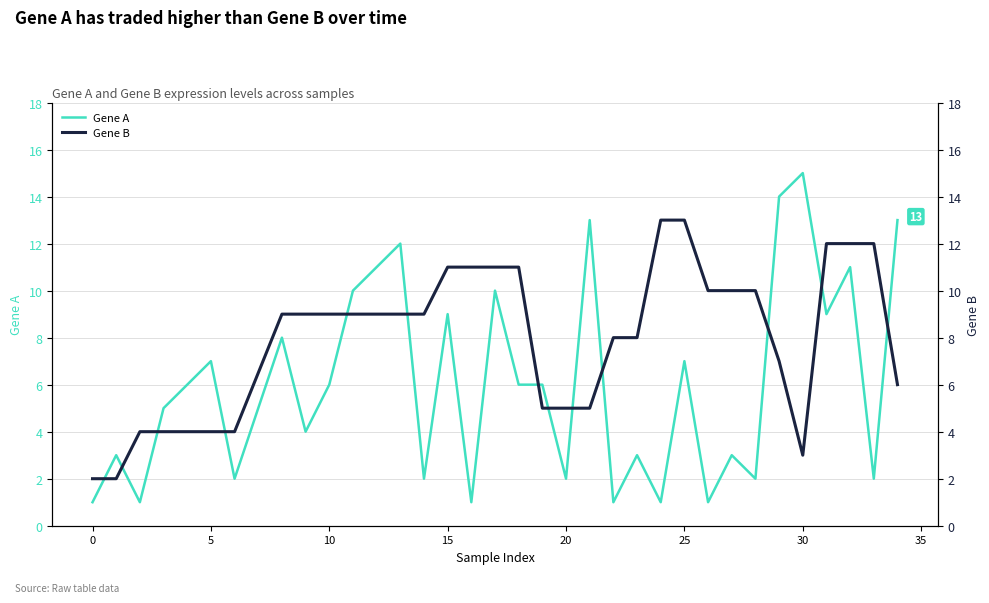

True or false: Gene A has a value of 15 at 30.

True